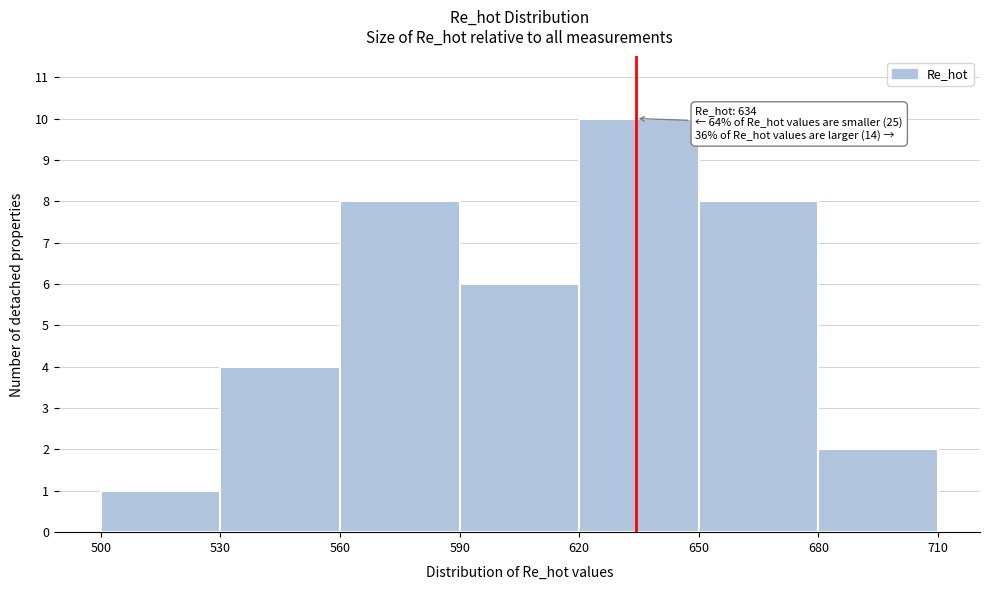

Which range on the x-axis has the tallest bar?

620 to 650